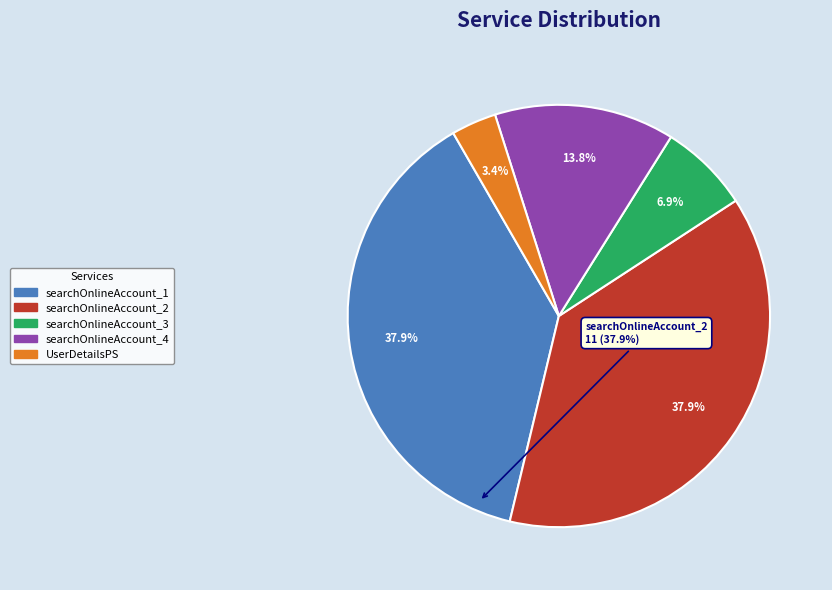

Which category has the smallest portion of the pie?

UserDetailsPS